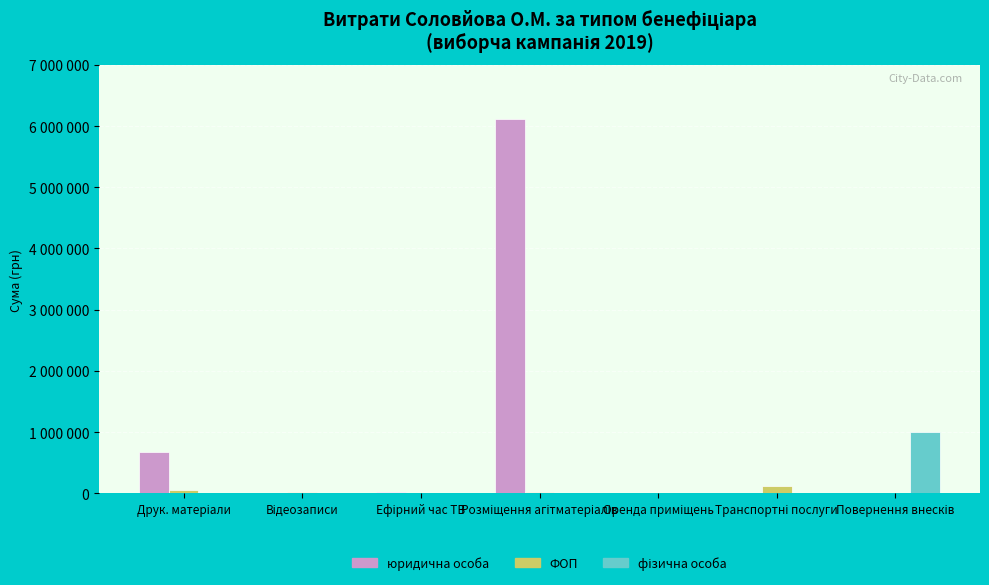

Are the bars horizontal?

No